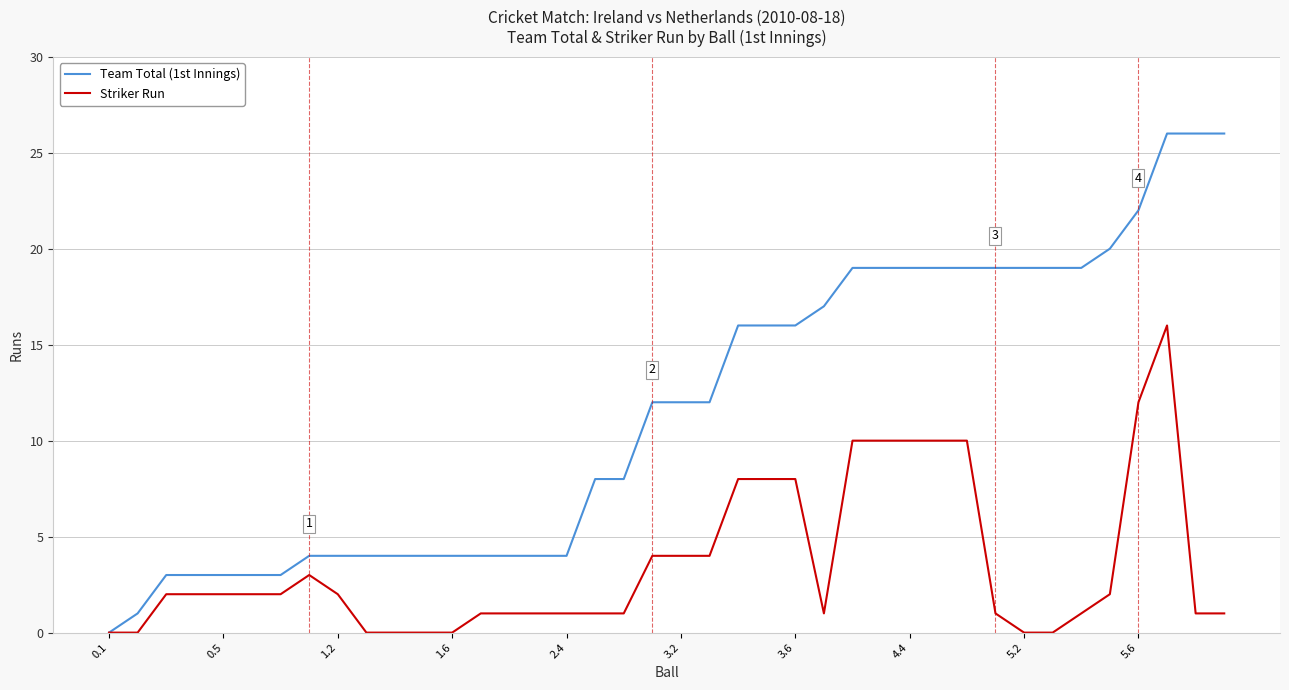

Rank the series by their average value, from highest to lowest.

Team Total (1st Innings), Striker Run